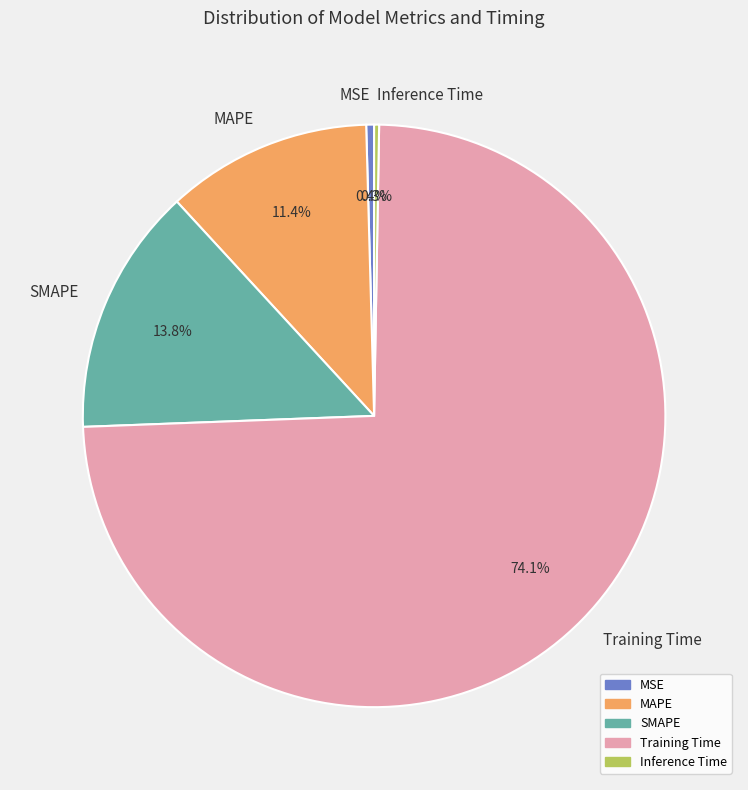

Which slice is the largest?

Training Time